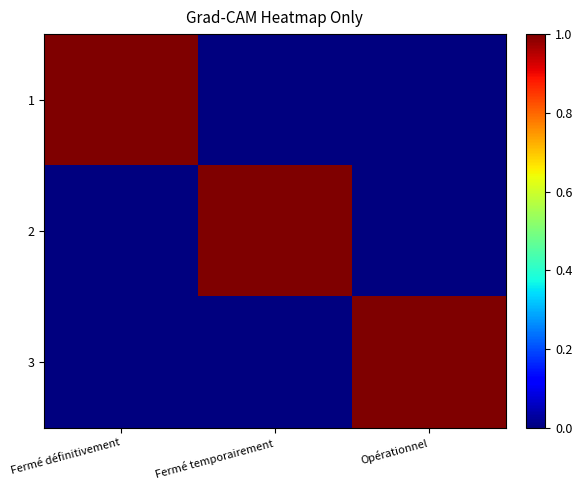

Which label corresponds to the smallest value in the chart?

Fermé temporairement